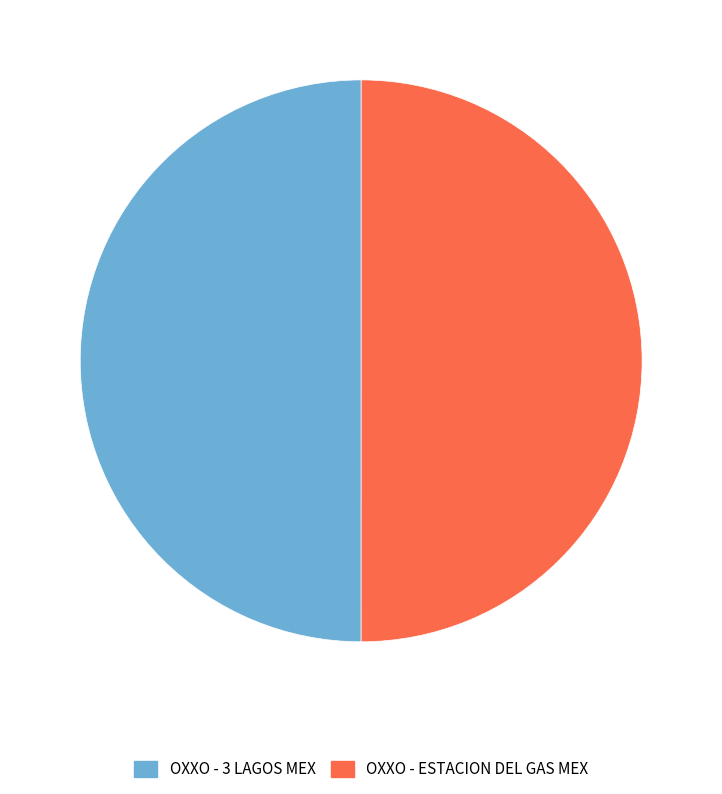

Approximately how many times larger is the value at OXXO - ESTACION DEL GAS MEX compared to OXXO - 3 LAGOS MEX?

1.0